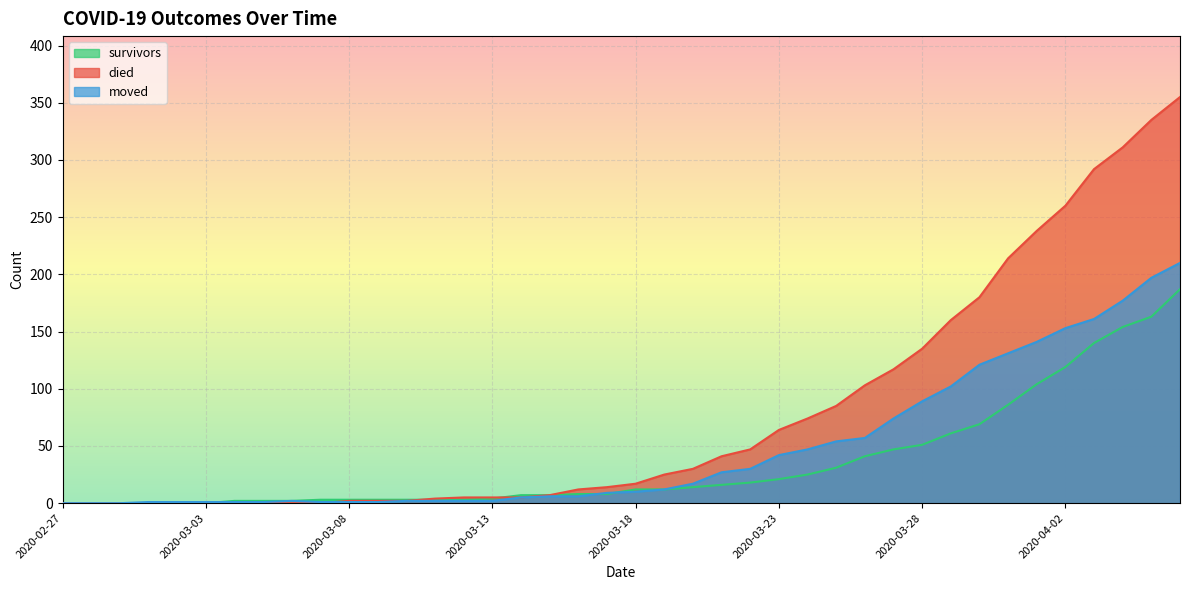

How many categories are shown in the chart?

40